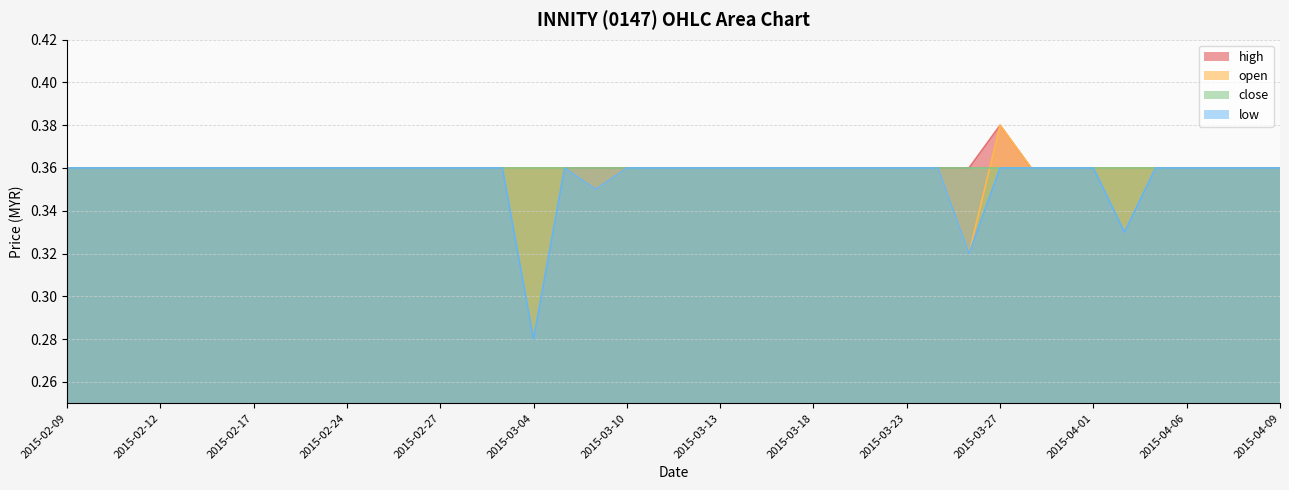

At which category is the sum across all series the highest?

2015-03-27